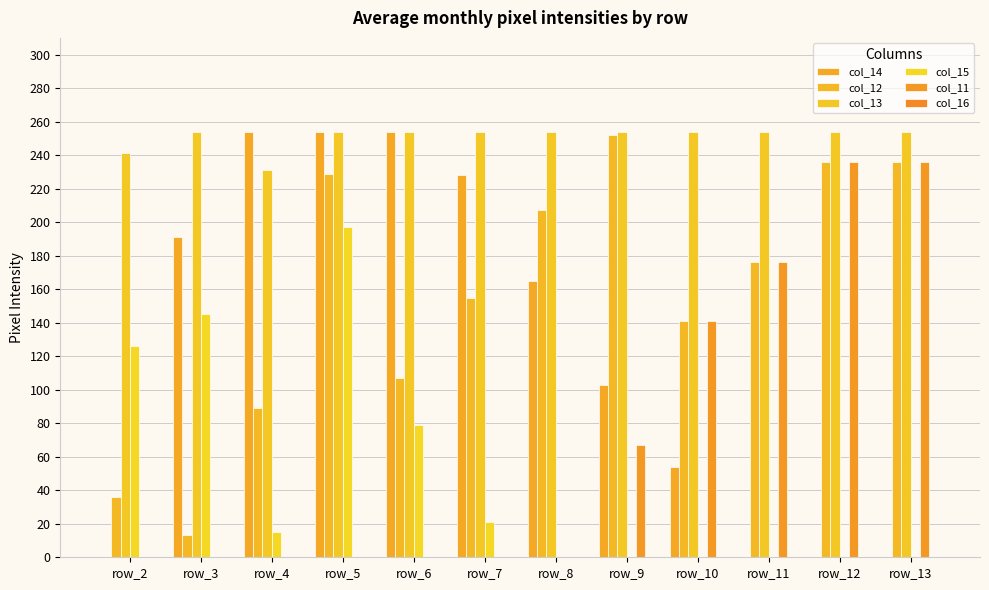

Are the bars grouped side by side (vs. stacked)?

Yes